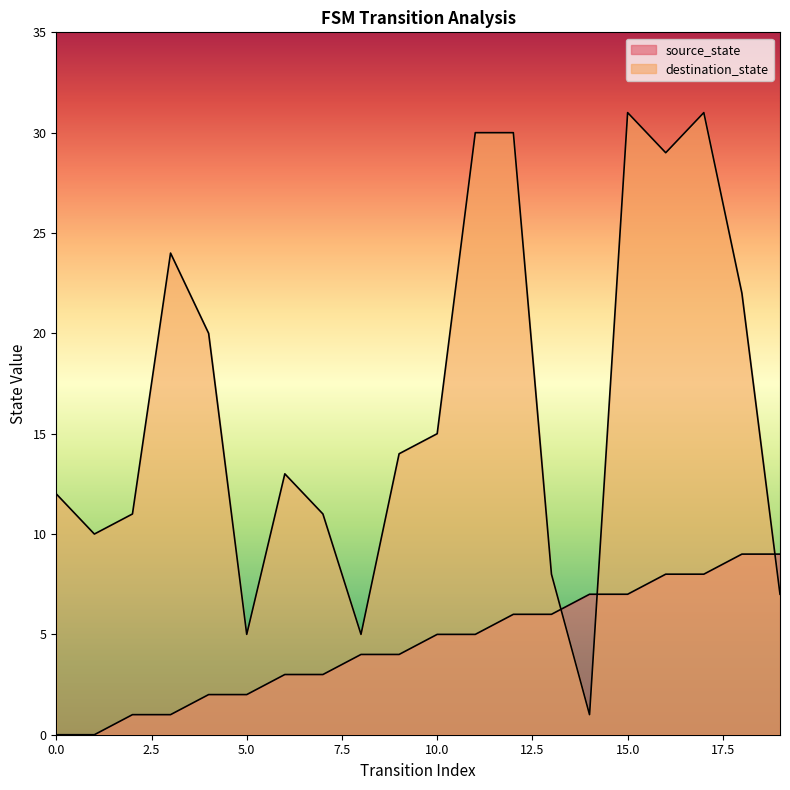

What is the approximate value of destination_state at 2, to the nearest 5?

10